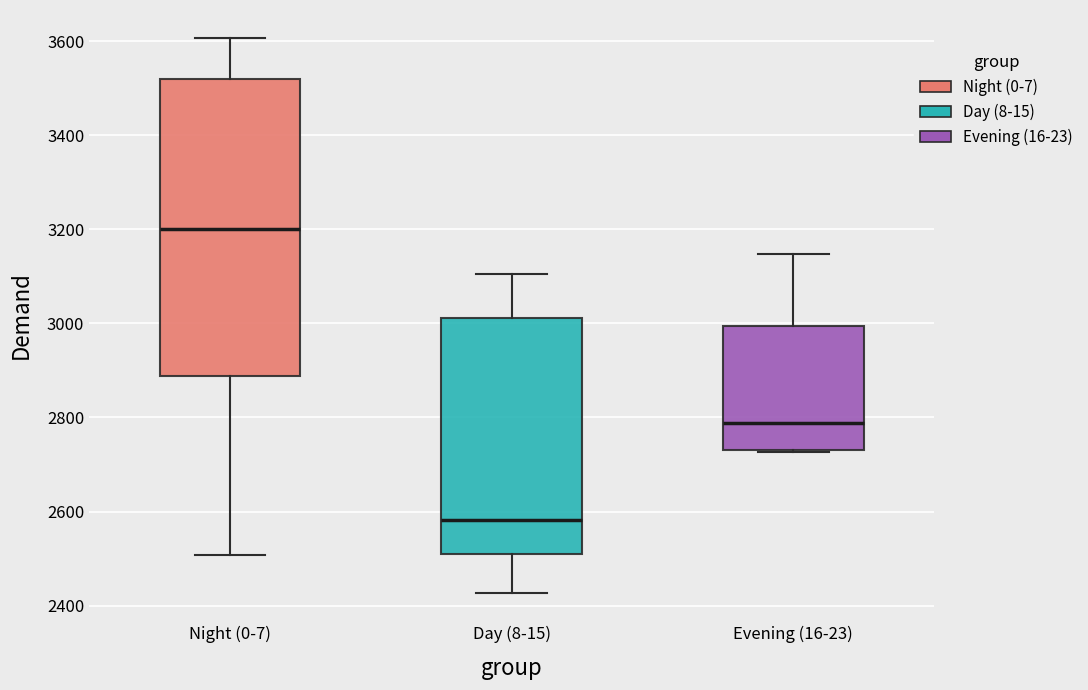

Which box is the tallest, from its lower edge to its upper edge?

Night (0-7)